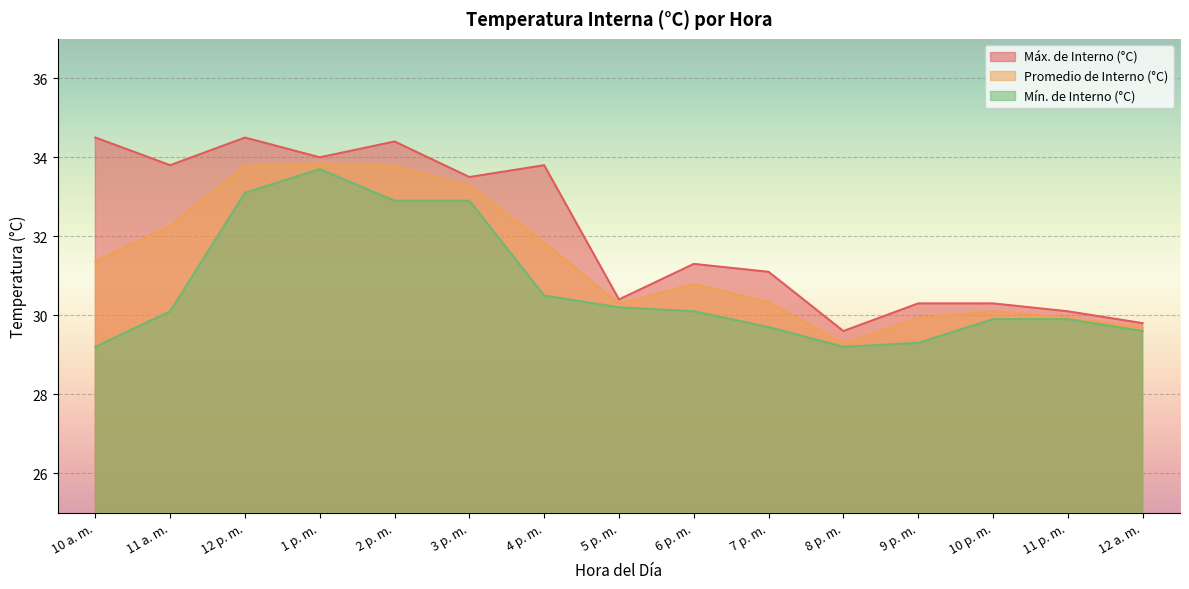

What is the difference between the highest and lowest values at 3 p. m.?

0.6